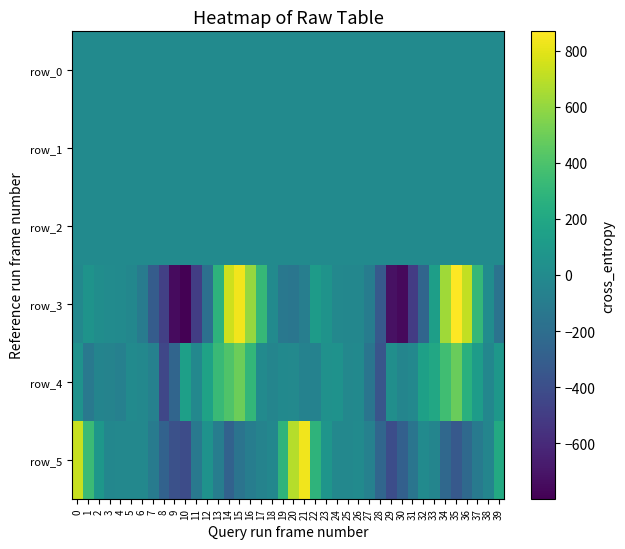

Is the value of row_0 at 15 greater than the value of row_2 at 35?

No